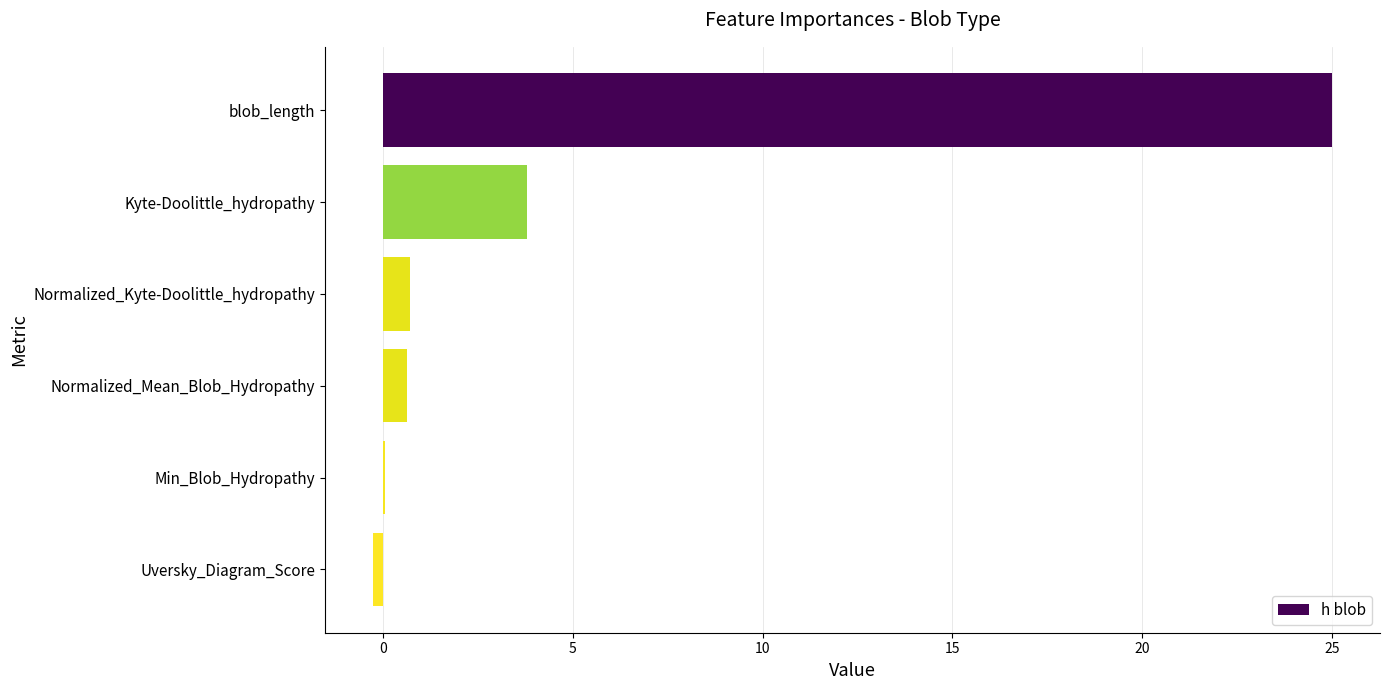

What is the sum of all values?

30.0